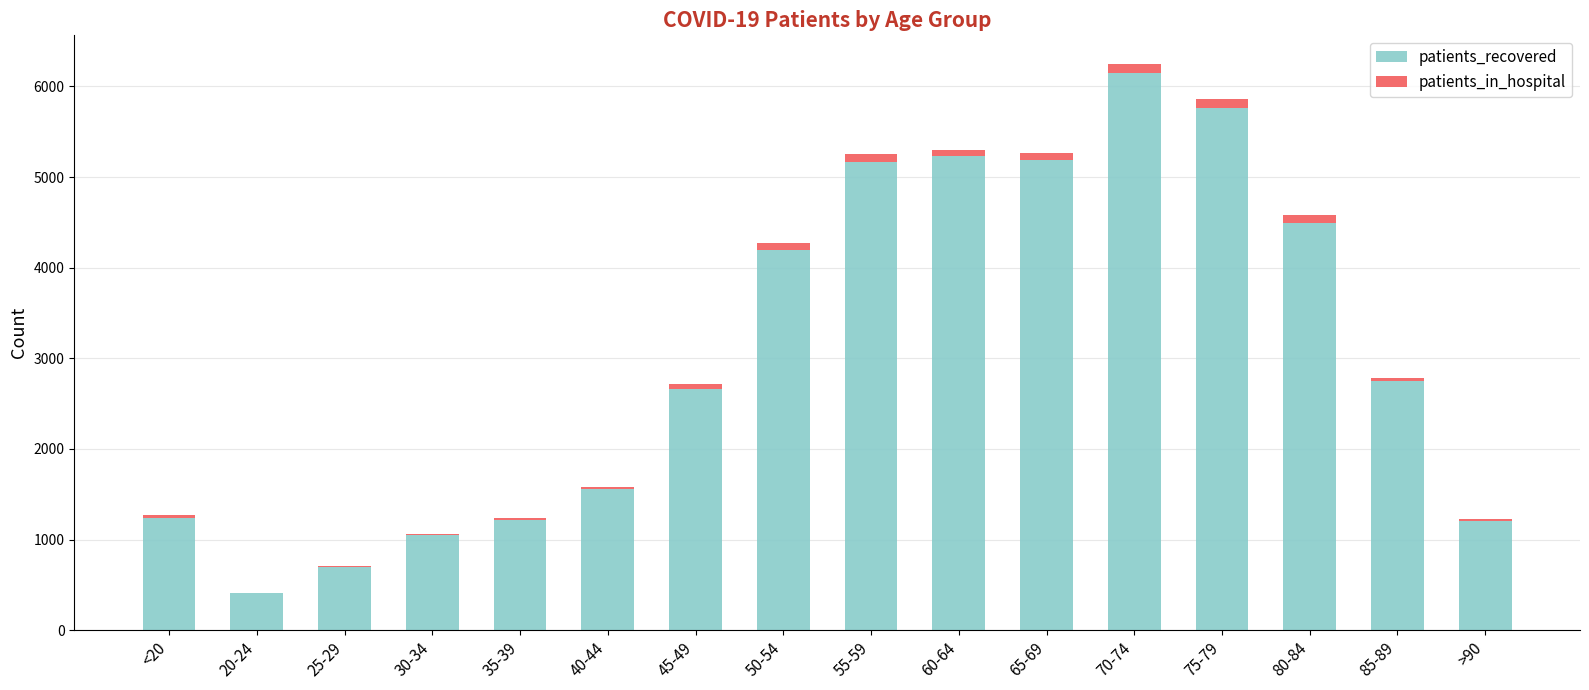

What is the sum of all patients_recovered values?

48974